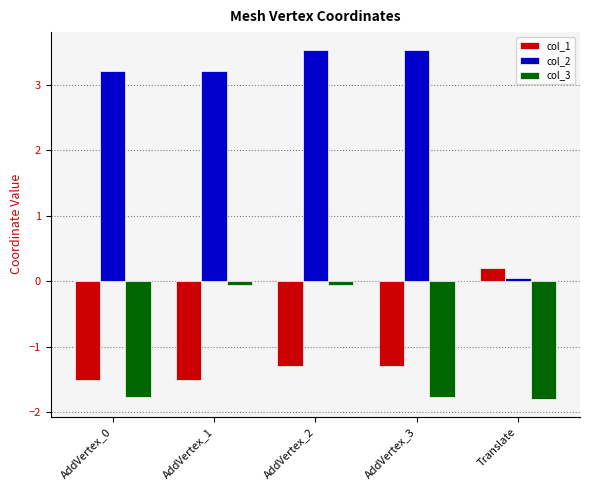

How many data points in col_2 are above 3?

4